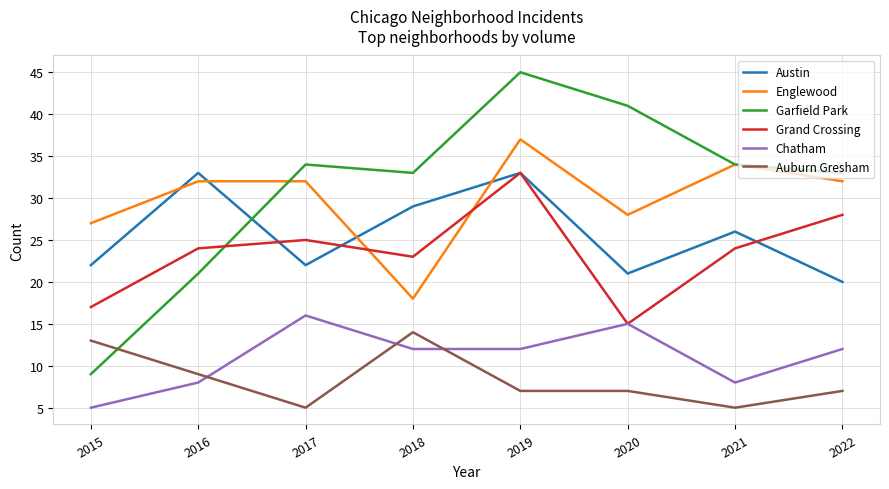

What is the difference between the maximum and minimum values in the Grand Crossing series?

18